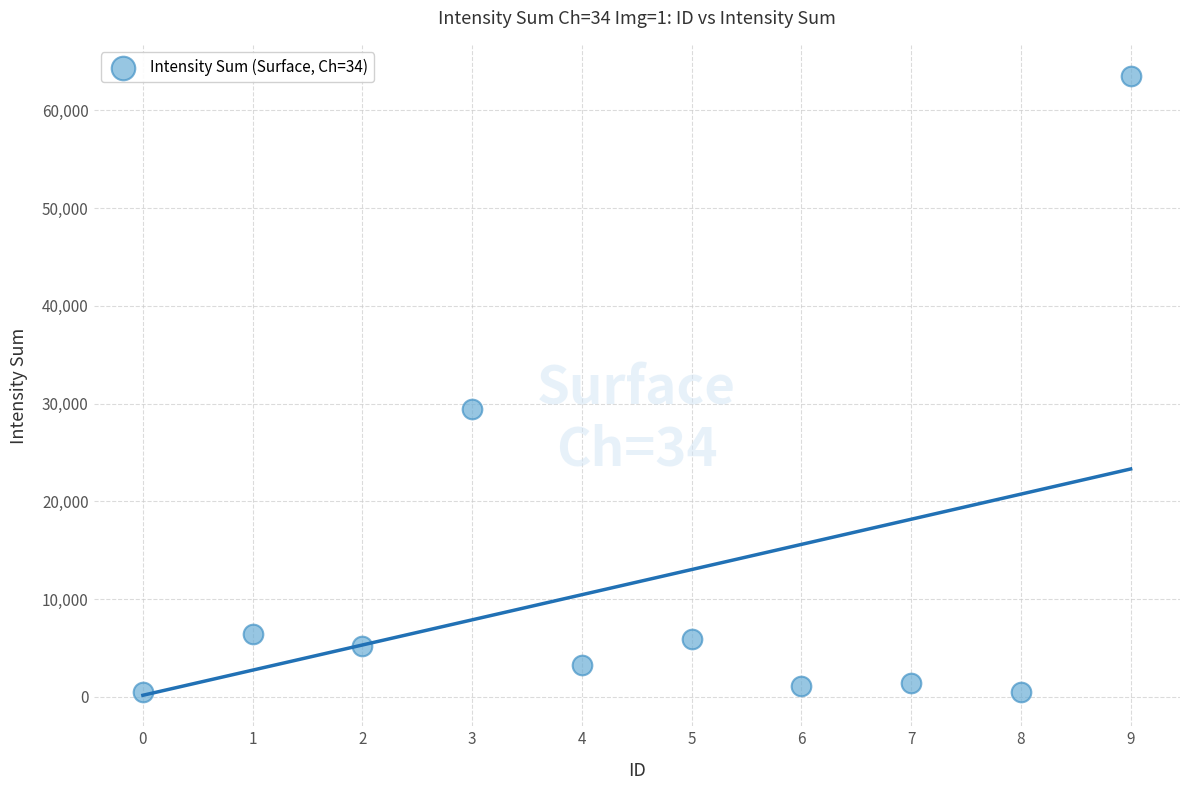

What is the range of Y values (max minus min)?

63063